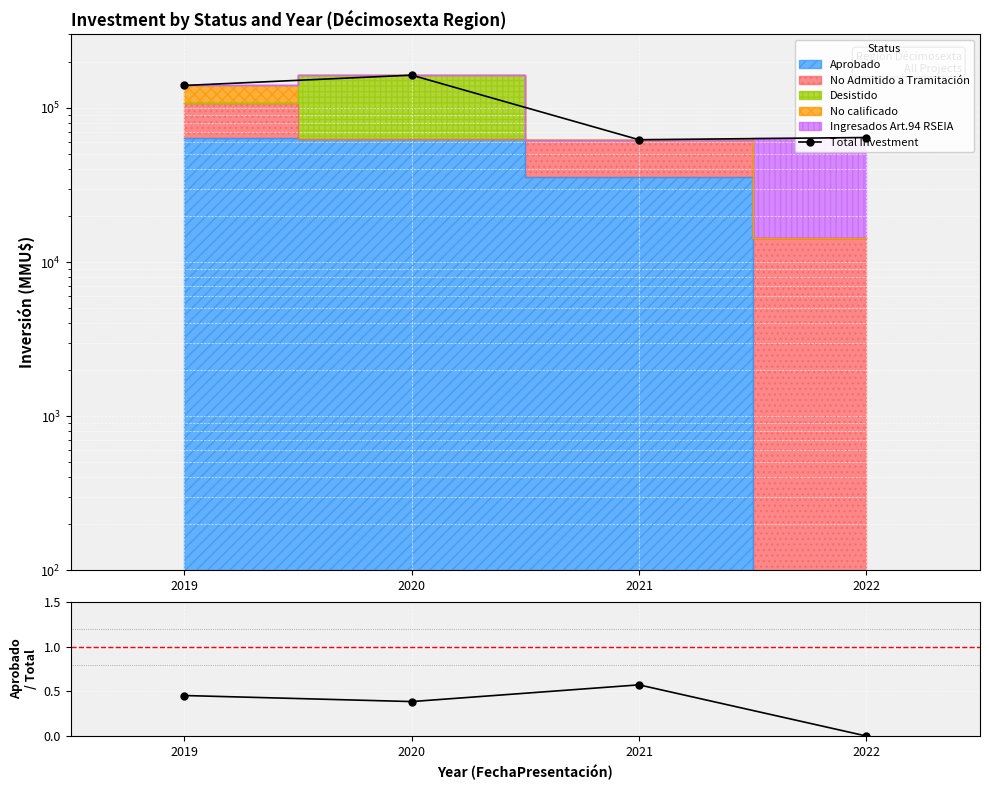

True or false: Total Investment and Aprobado/Total intersect in this chart.

False